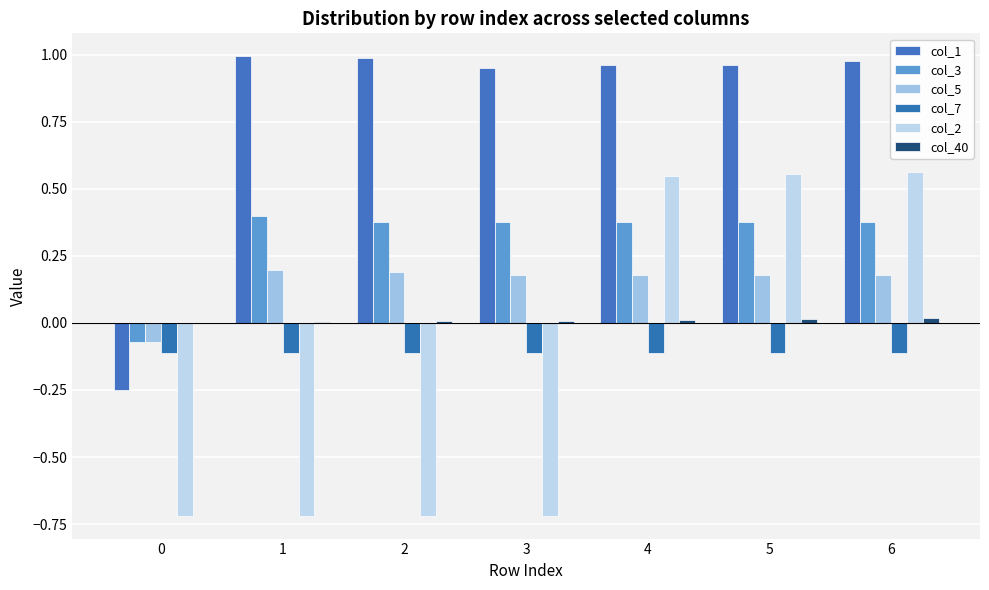

Read the col_1 value at 3.

1.0